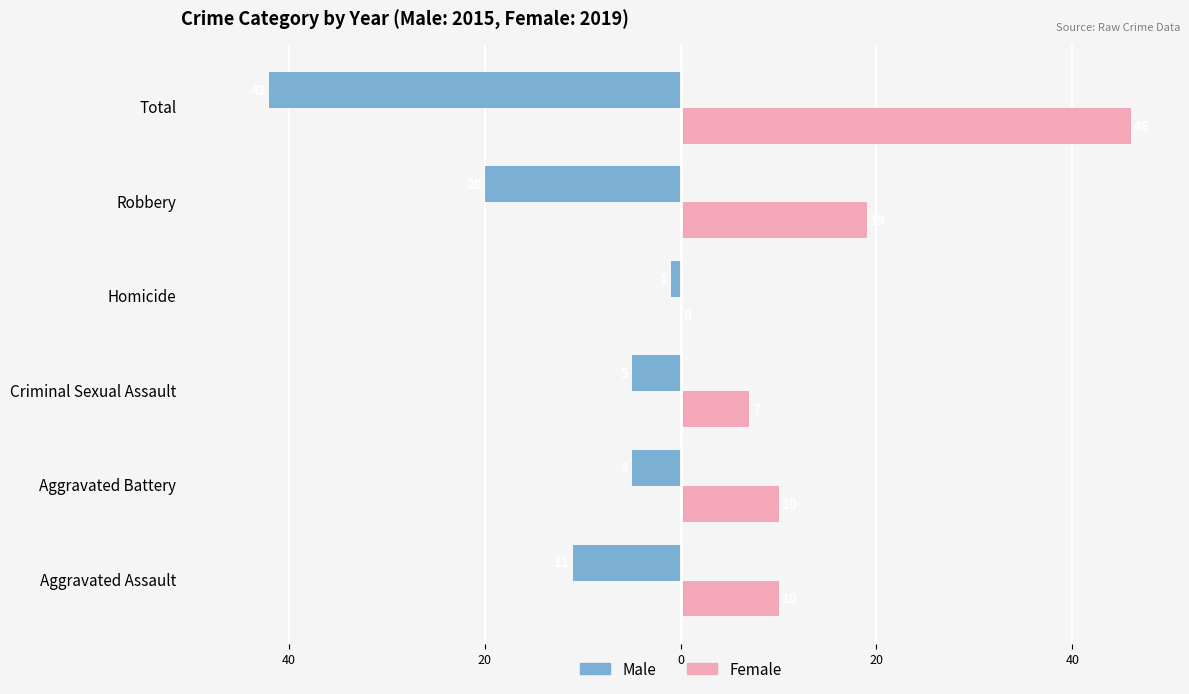

What is the smallest value displayed?

-42